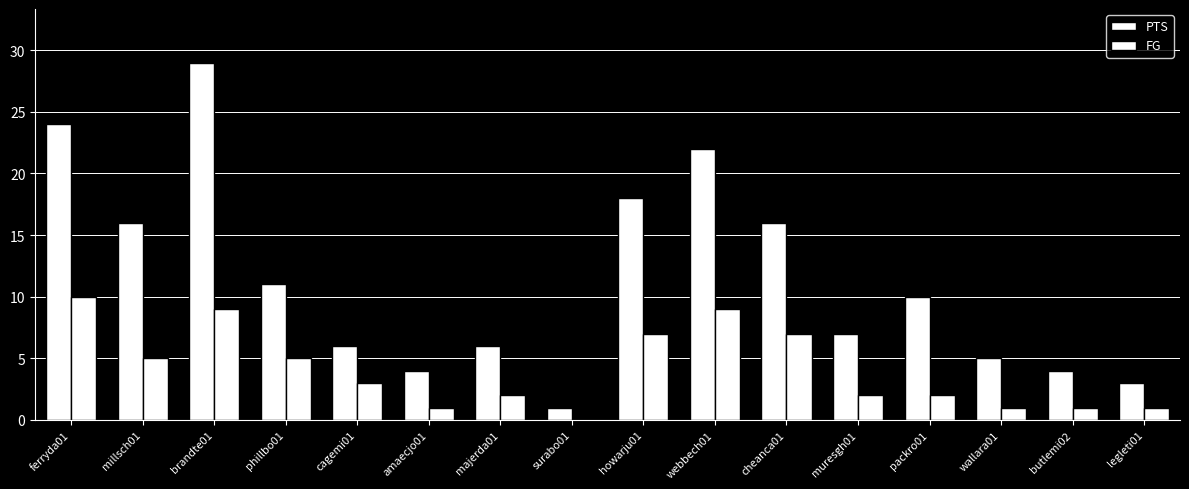

Are the bars grouped side by side (vs. stacked)?

Yes